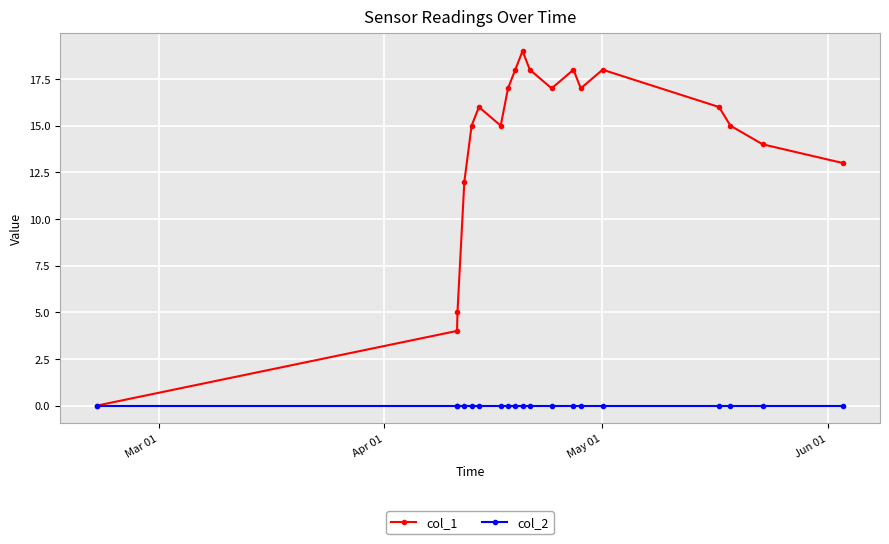

Which series has the largest range (max minus min)?

col_1